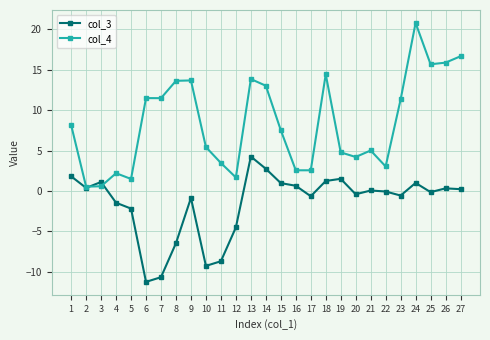

Which category has the highest value in the col_4 series?

24